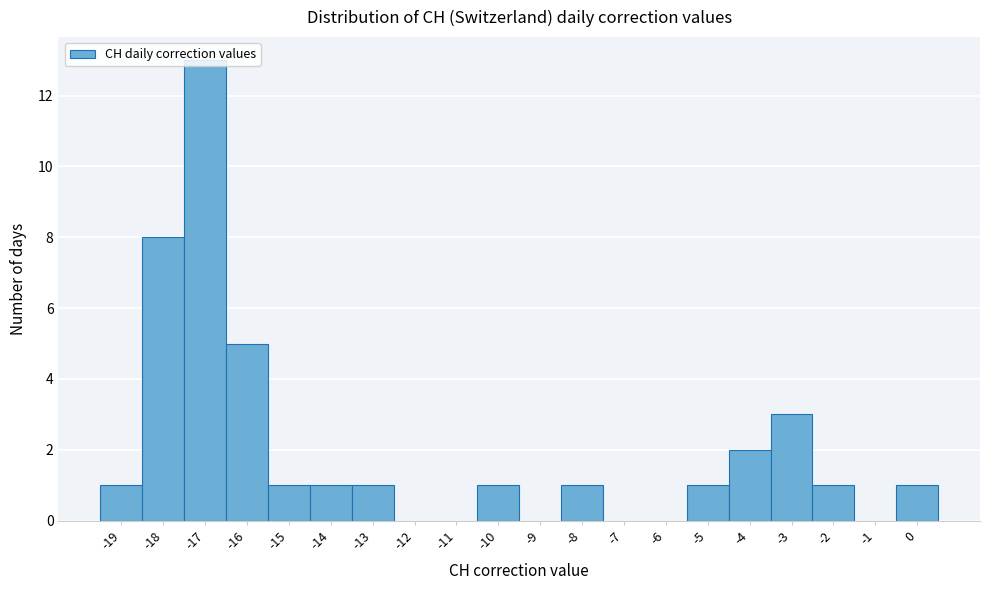

Reading left to right, list every bar in this chart as the range it spans on the x-axis followed by its height. The values are not printed on the chart, so give them approximately, as read against the axis.

-19.5 to -18.5: 1
-18.5 to -17.5: 8
-17.5 to -16.5: 13
-16.5 to -15.5: 5
-15.5 to -14.5: 1
-14.5 to -13.5: 1
-13.5 to -12.5: 1
-12.5 to -11.5: 0
-11.5 to -10.5: 0
-10.5 to -9.5: 1
-9.5 to -8.5: 0
-8.5 to -7.5: 1
-7.5 to -6.5: 0
-6.5 to -5.5: 0
-5.5 to -4.5: 1
-4.5 to -3.5: 2
-3.5 to -2.5: 3
-2.5 to -1.5: 1
-1.5 to -0.5: 0
-0.5 to 0.5: 1